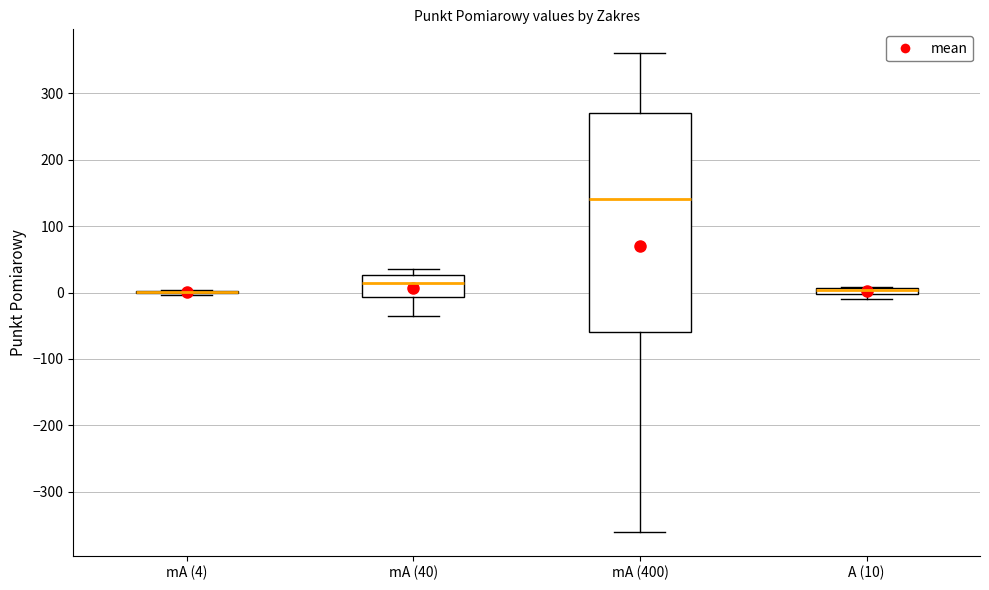

Which box is the tallest, from its lower edge to its upper edge?

mA (400)